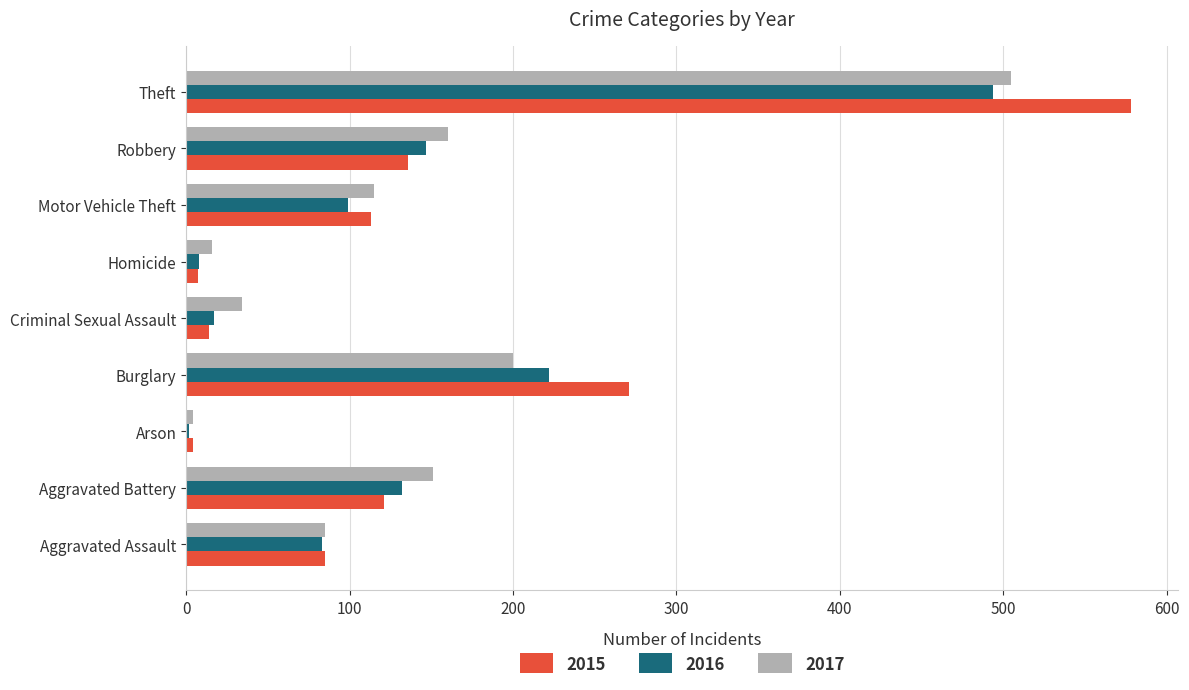

Count the number of data series in this chart.

3